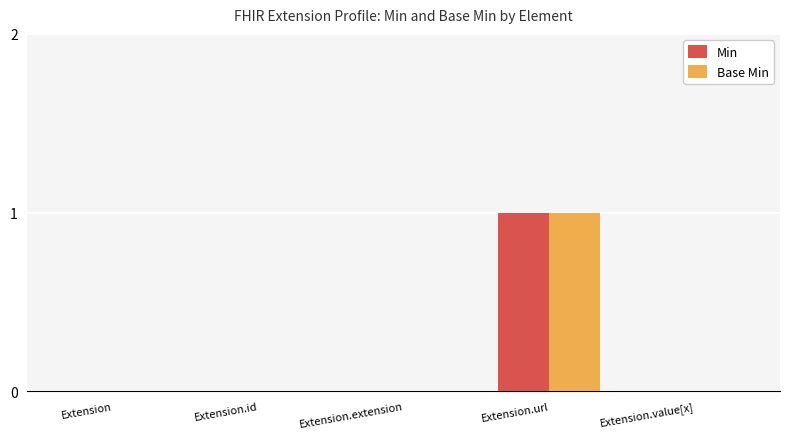

At which category is the sum across all series the highest?

Extension.url